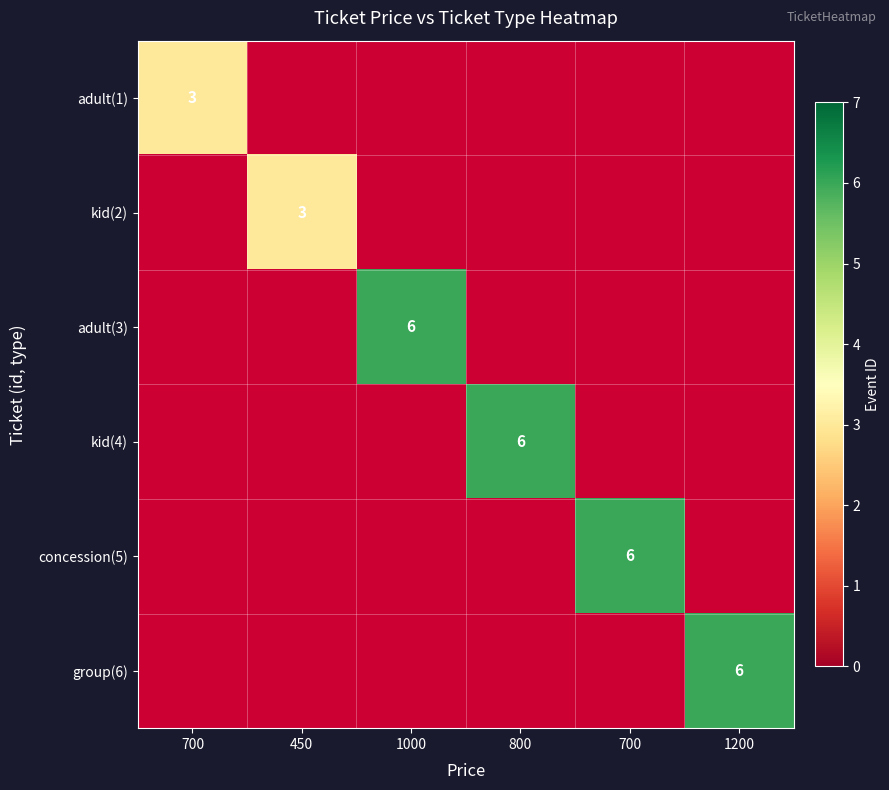

Count the number of data series in this chart.

6